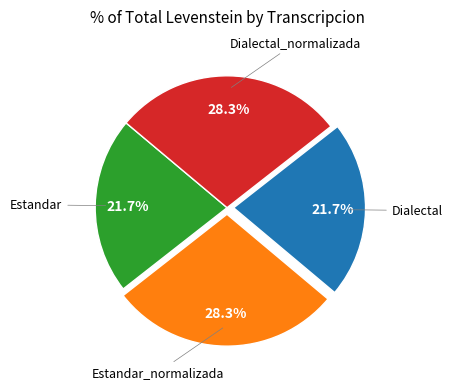

Does any single category account for the majority?

No